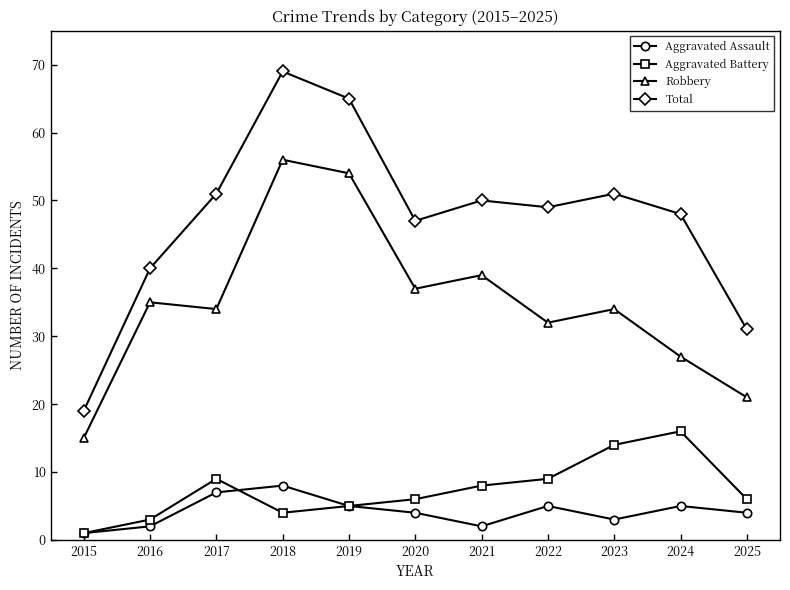

What is the greatest value displayed?

69